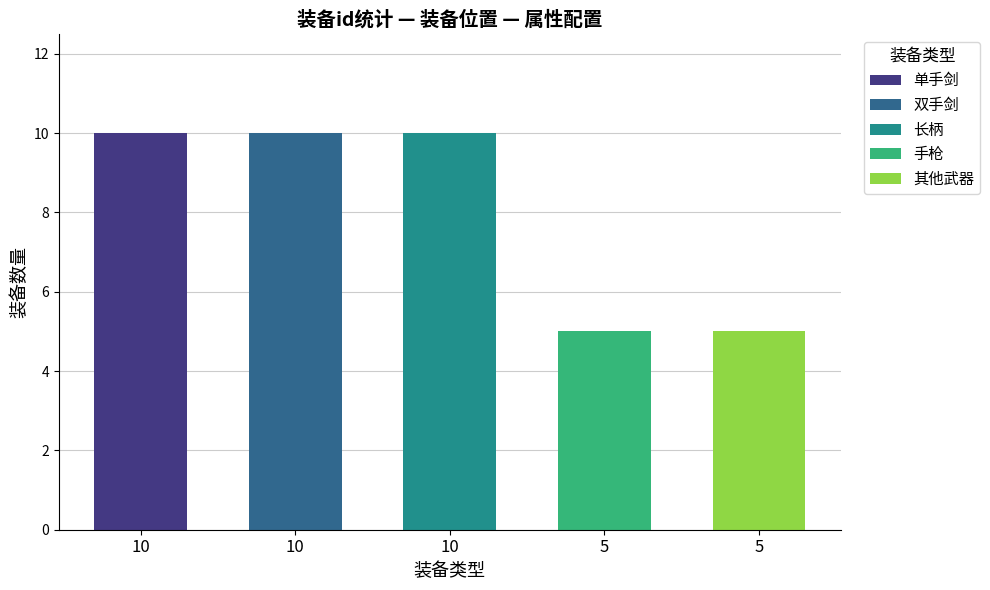

What is the highest value of the 单手剑 series?

10